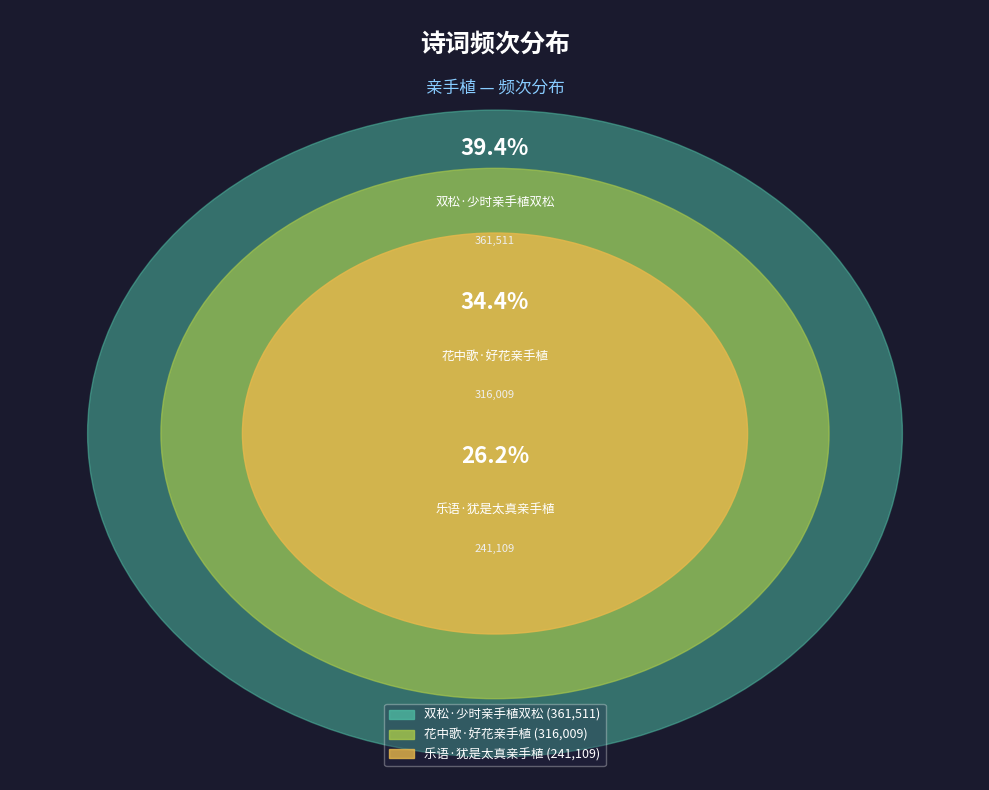

To the nearest percent, what is the difference between the largest and smallest slice percentages?

13%